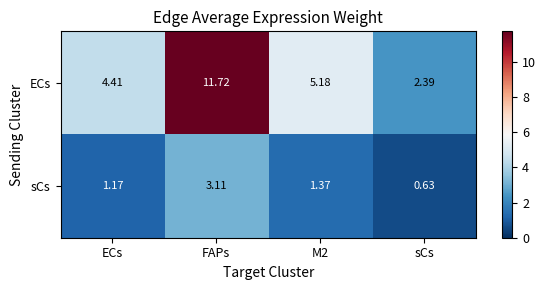

Which category has the highest value across all series?

FAPs